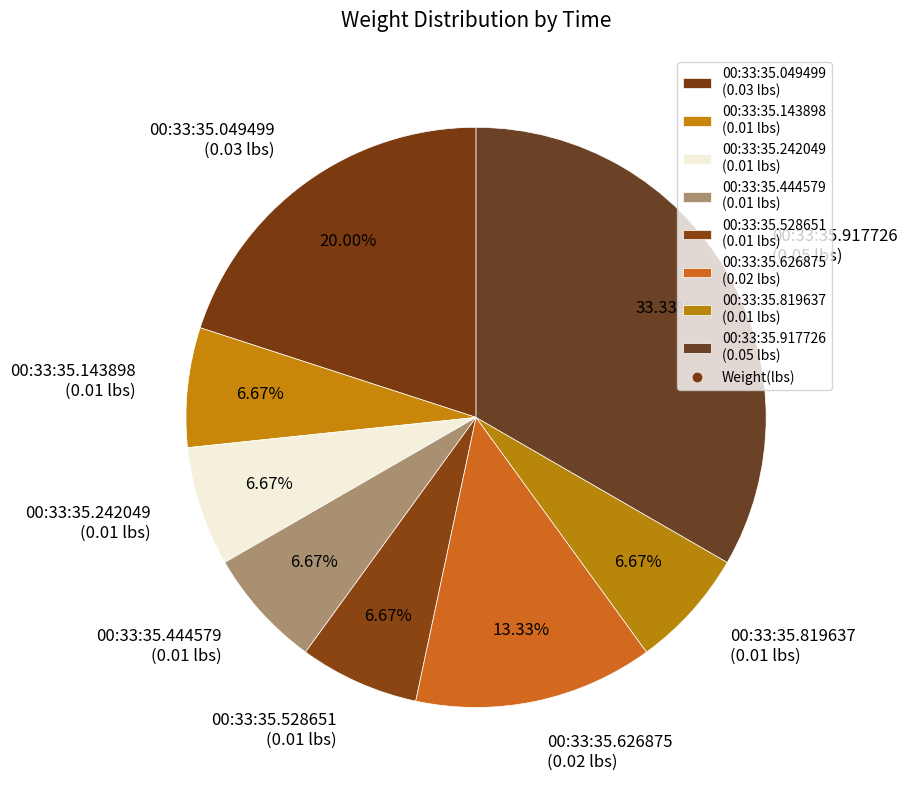

Is it true that 00:33:35.626875 is 13% of the pie?

True